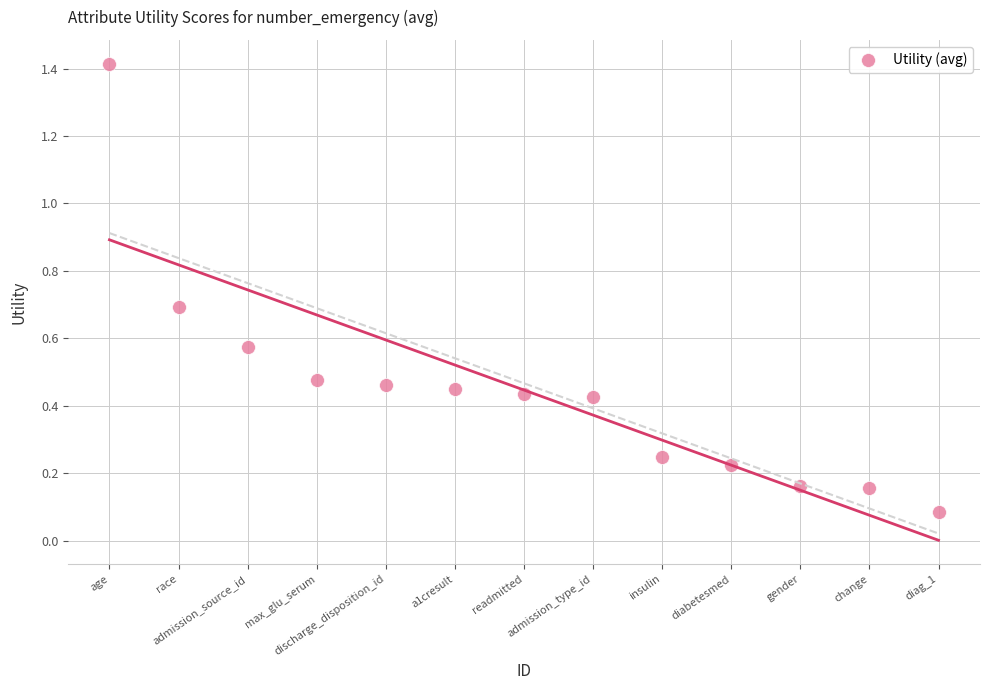

What is the range of Y values (max minus min)?

1.3